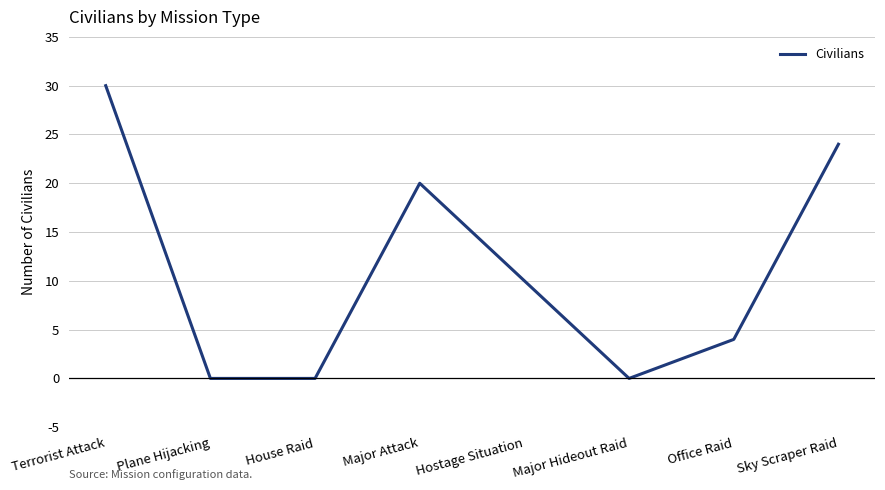

What position from the right is Hostage Situation?

4